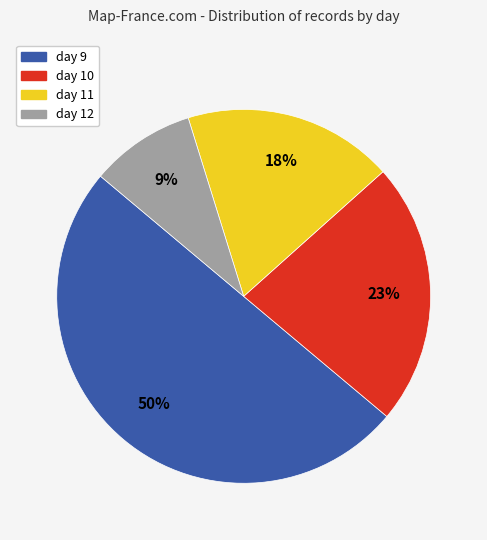

Combined, do day 10 and day 11 account for over 50%?

No